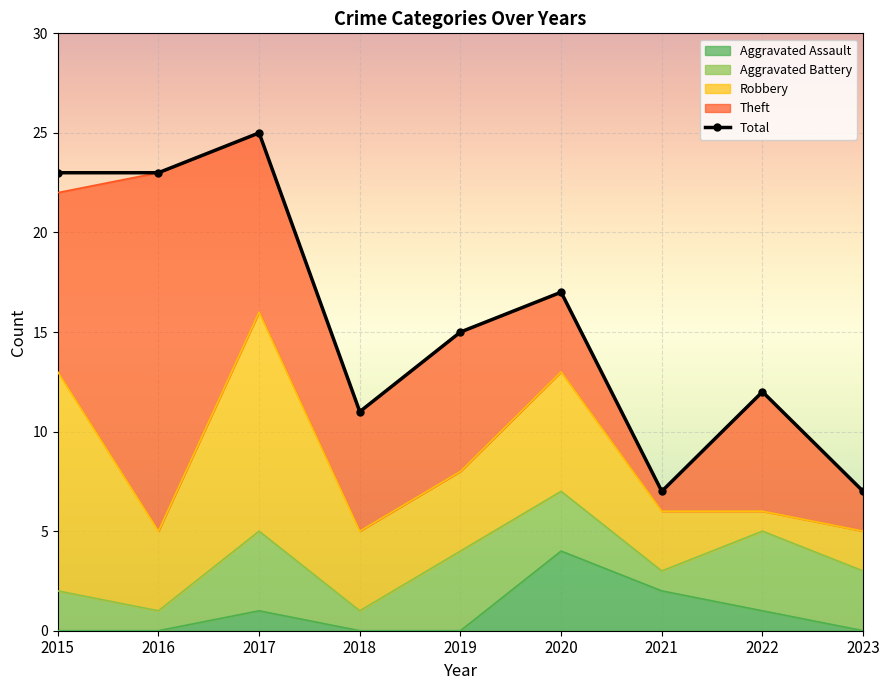

What is the maximum value shown in the chart?

25